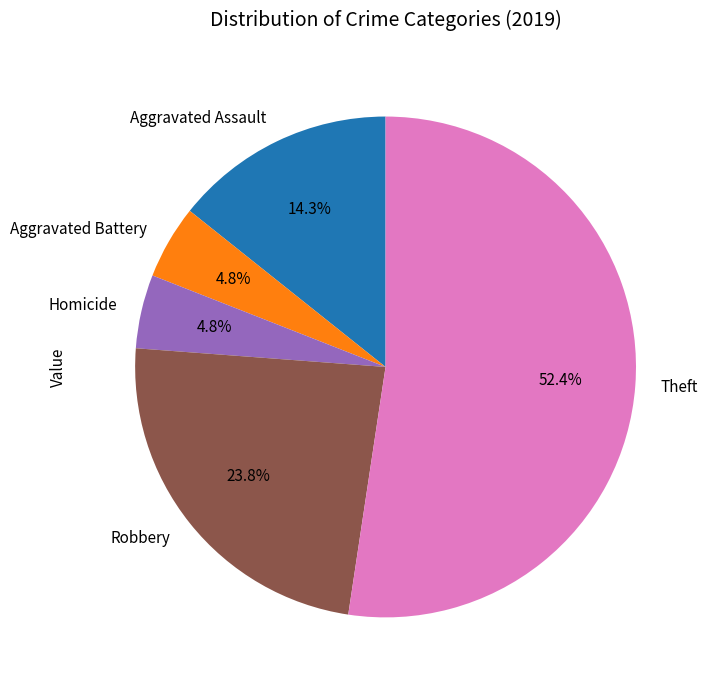

To the nearest percent, what portion does Aggravated Assault represent?

14%